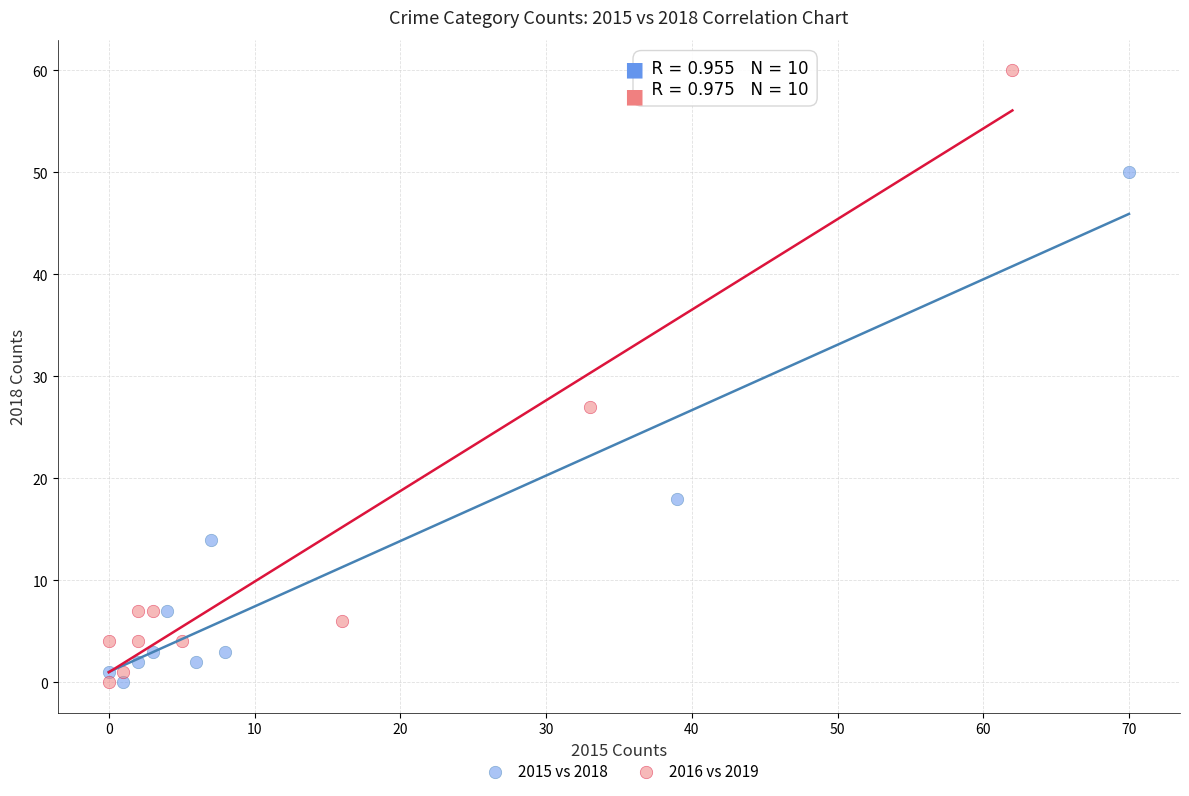

Which series contains the highest Y value?

2016 vs 2019